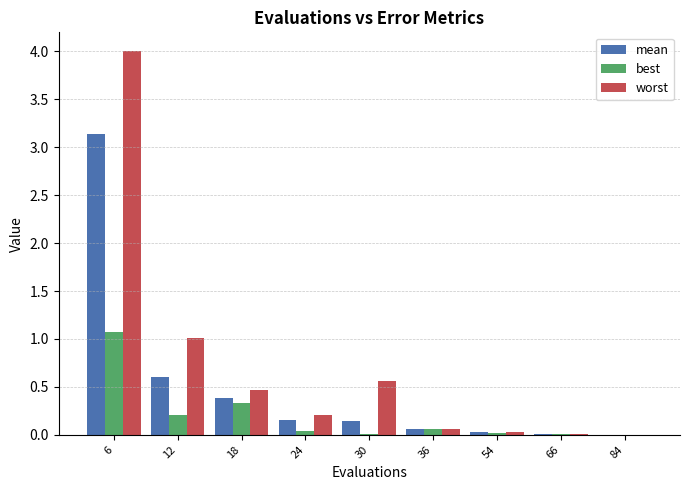

Is it true that worst equals 0.0 at 84?

True